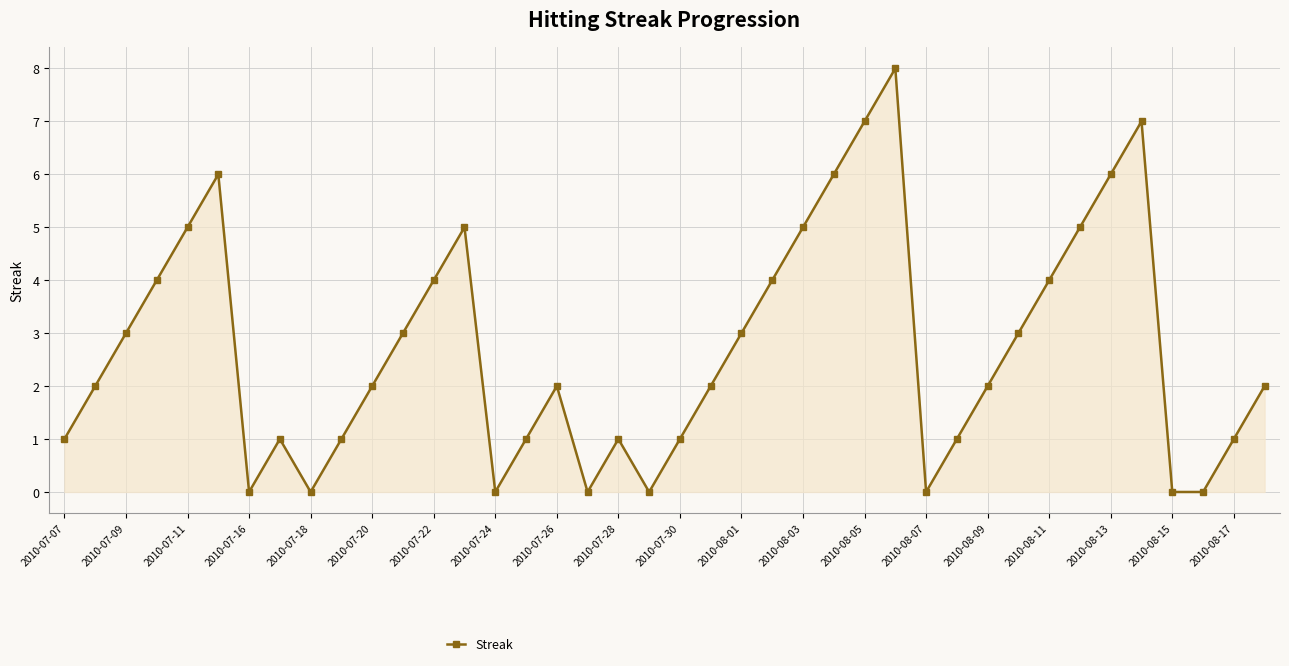

What is the average value?

3